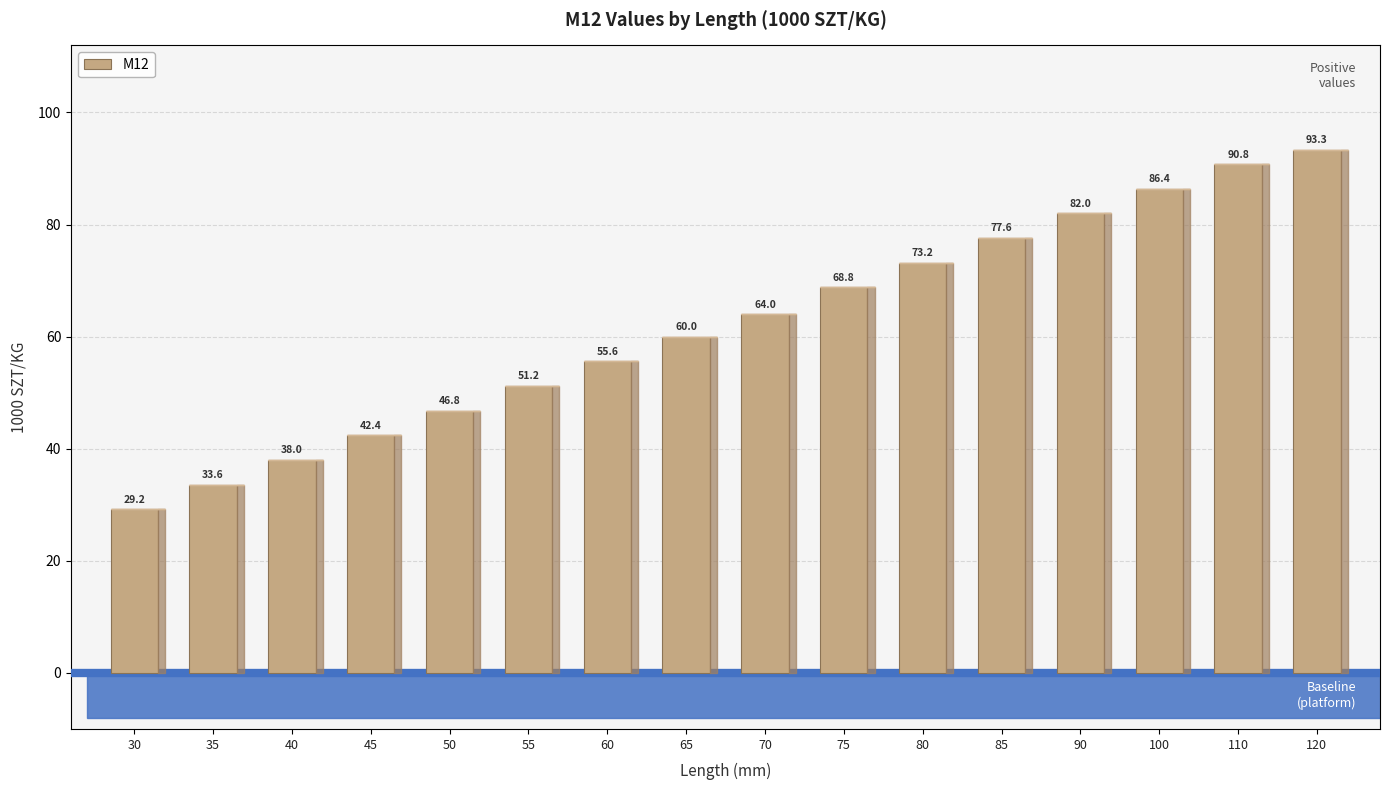

Which category has the highest value across all series?

120